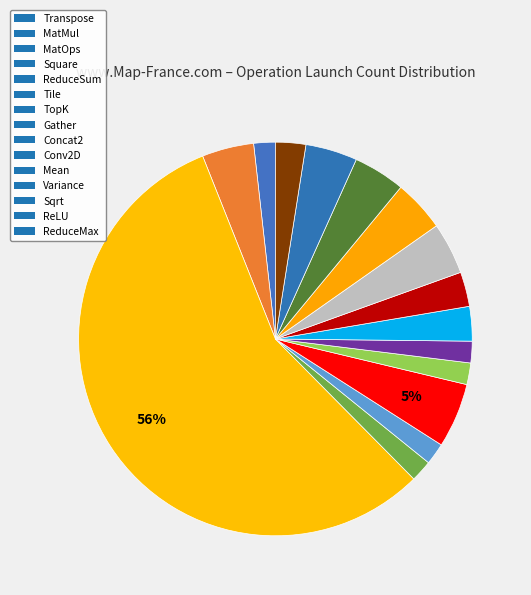

To the nearest percent, what is the average slice percentage?

7%